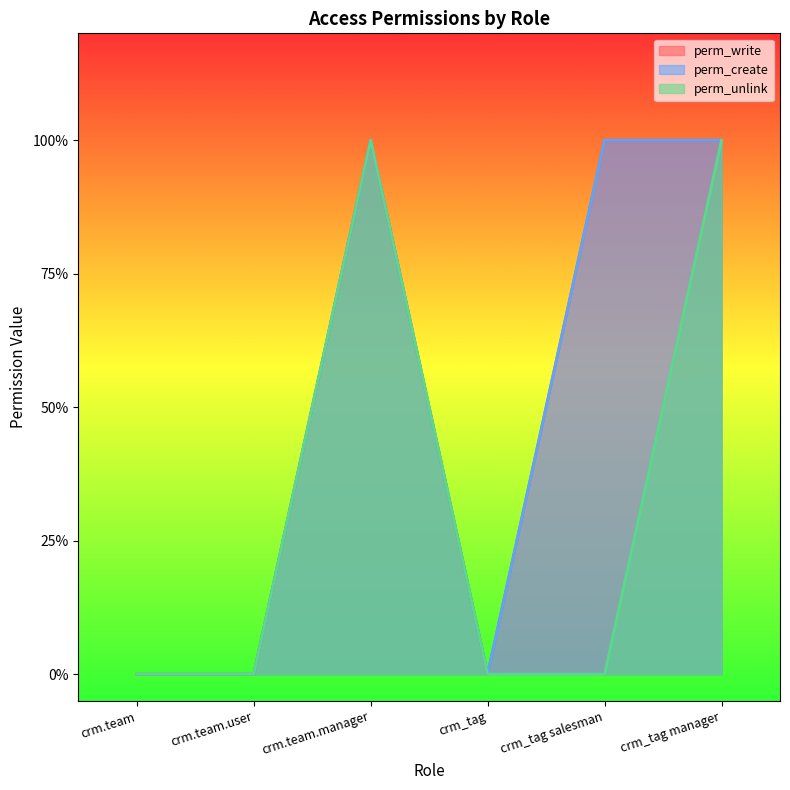

Is it true that perm_unlink equals 1 at crm.team.manager?

True